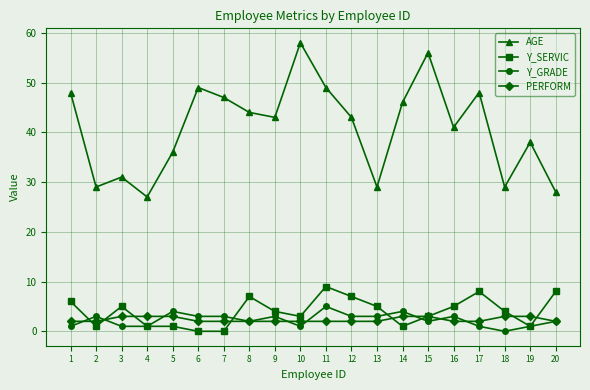

Does the chart display data point markers on the line(s)?

Yes